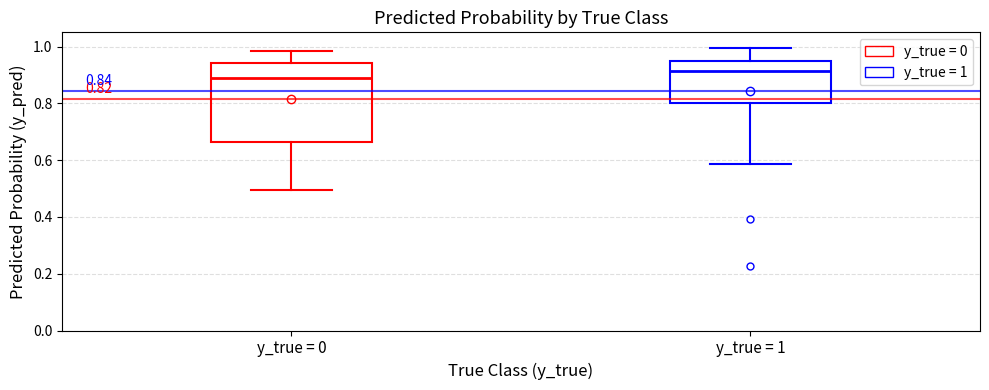

Which box's median line is the lowest?

y_true = 0